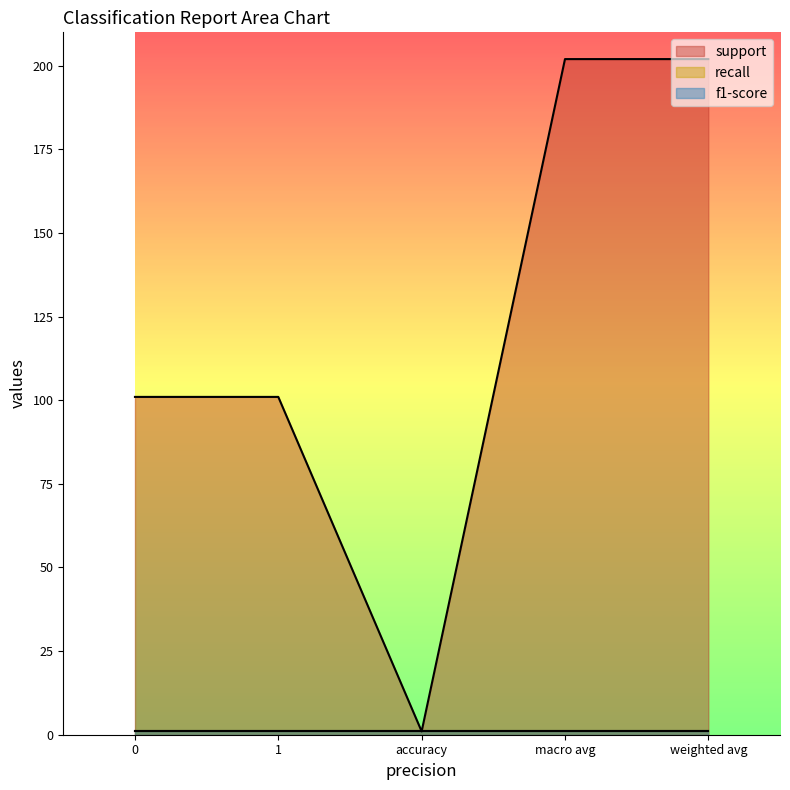

What are all the series names shown in the legend?

support, recall, f1-score